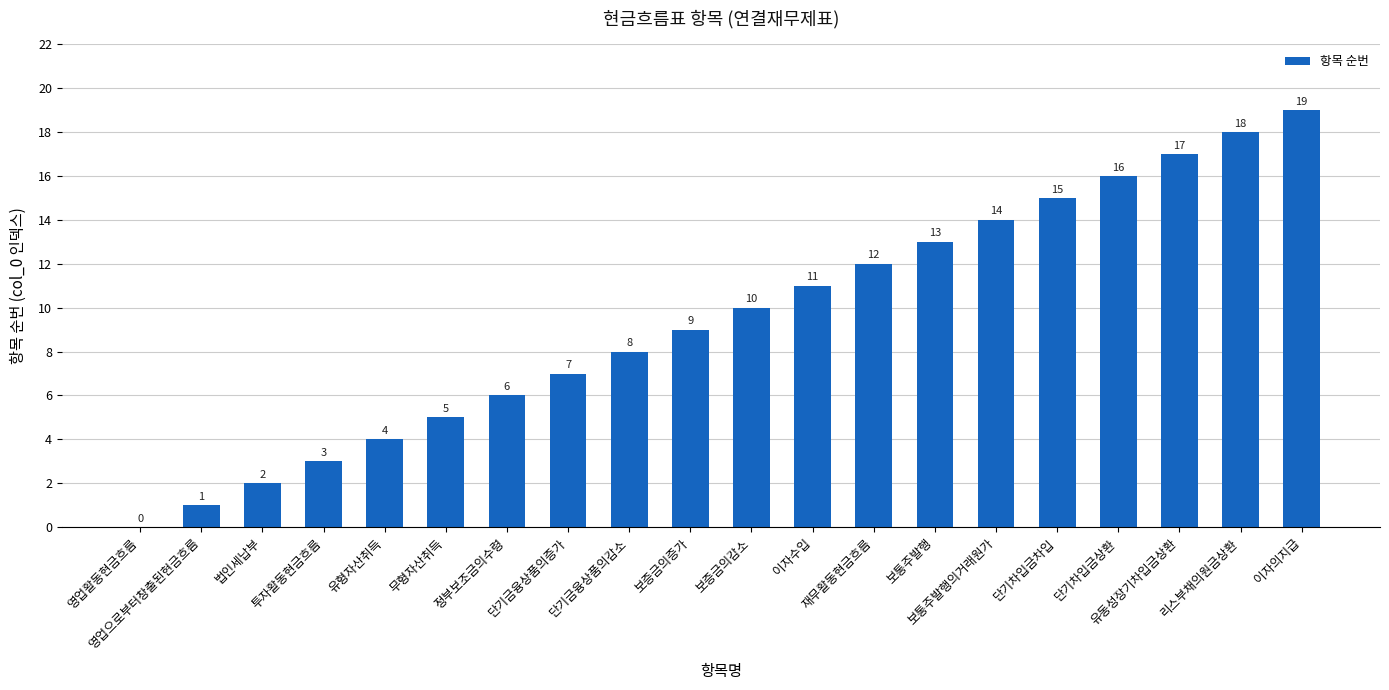

What is the maximum value shown in the chart?

19